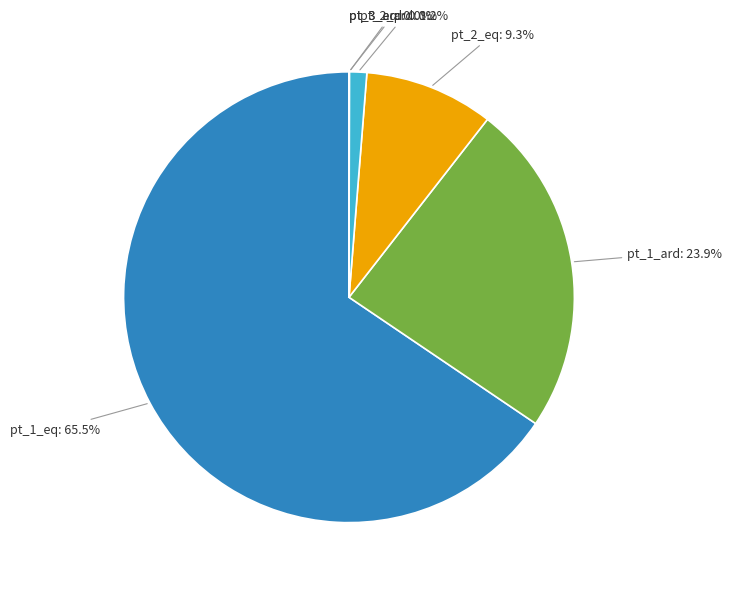

Which slice is the largest?

pt_1_eq